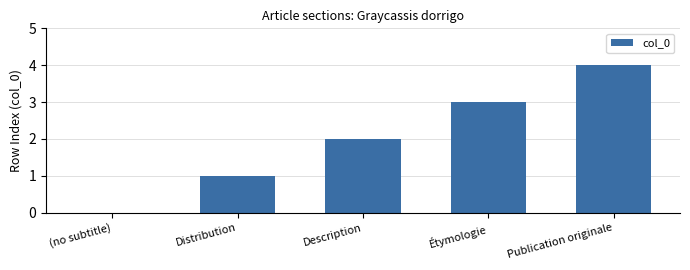

What is the change in value from Distribution to Étymologie?

+2